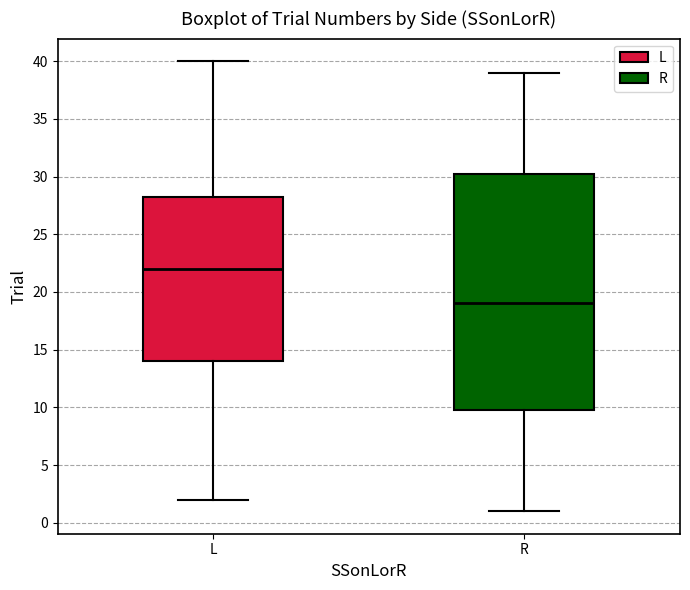

Where does the upper whisker of the box for L end on the y-axis? The values are not printed on the chart, so give them approximately, as read against the axis.

40.0